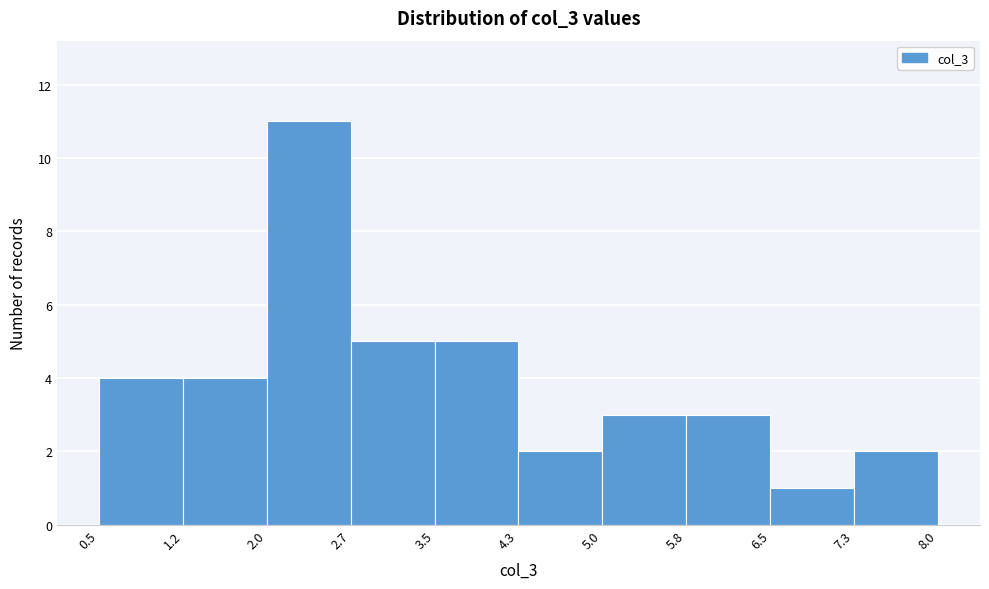

What is the height of the bar covering 5.0 to 5.8 on the x-axis? The values are not printed on the chart, so give them approximately, as read against the axis.

3